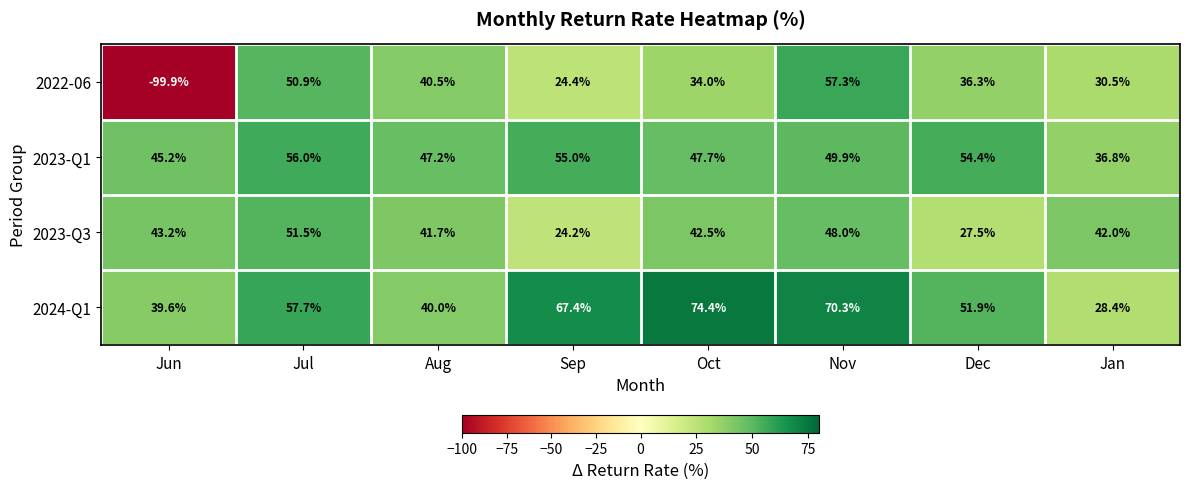

What is the sum of all 2024-Q1 values?

429.7